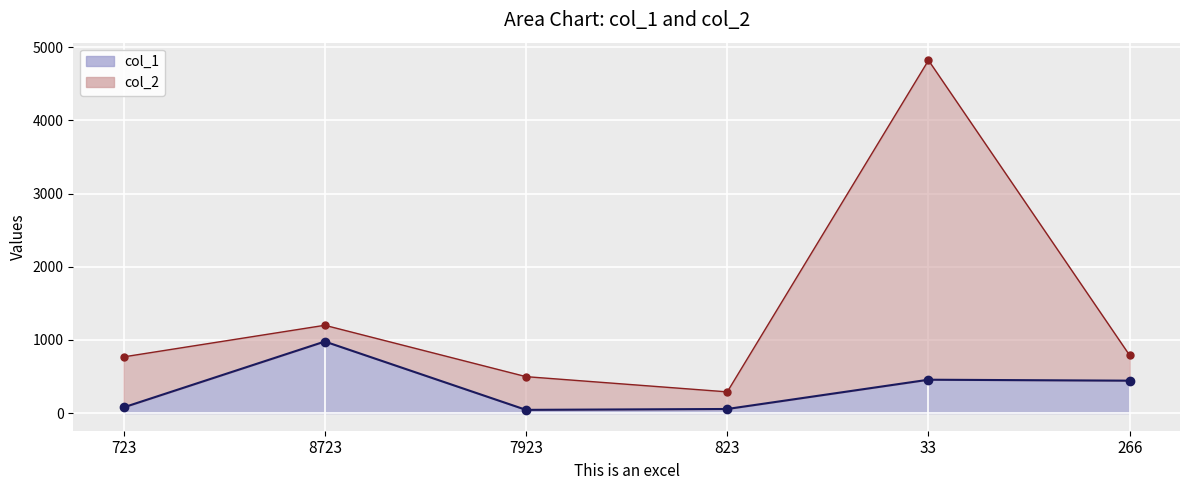

What is the label of the 1st point from the right?

266